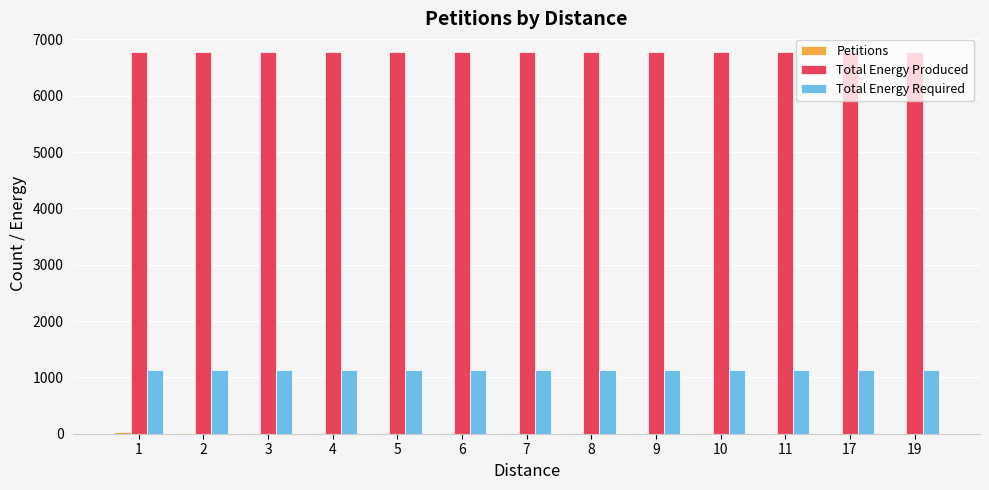

Read the Total Energy Produced value at 4.

6768